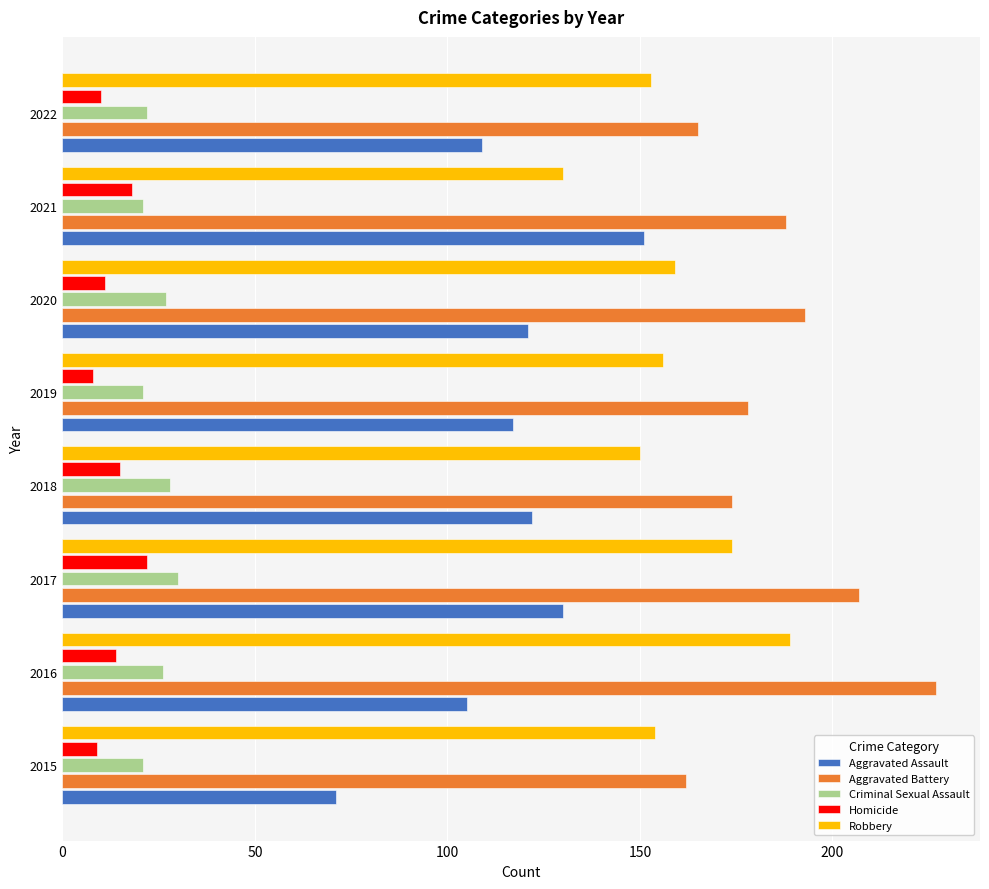

What is the difference between the highest and lowest values at 2015?

153